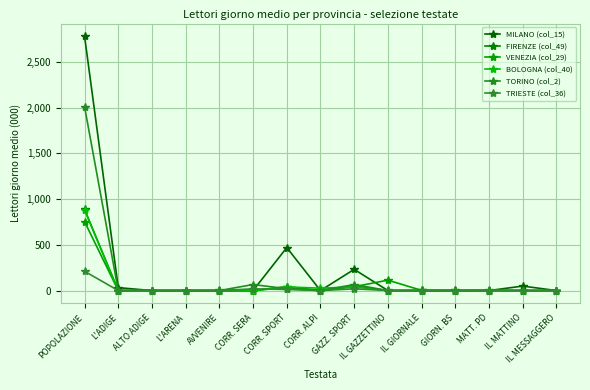

What is the difference between the maximum and minimum values in the MILANO (col_15) series?

2781